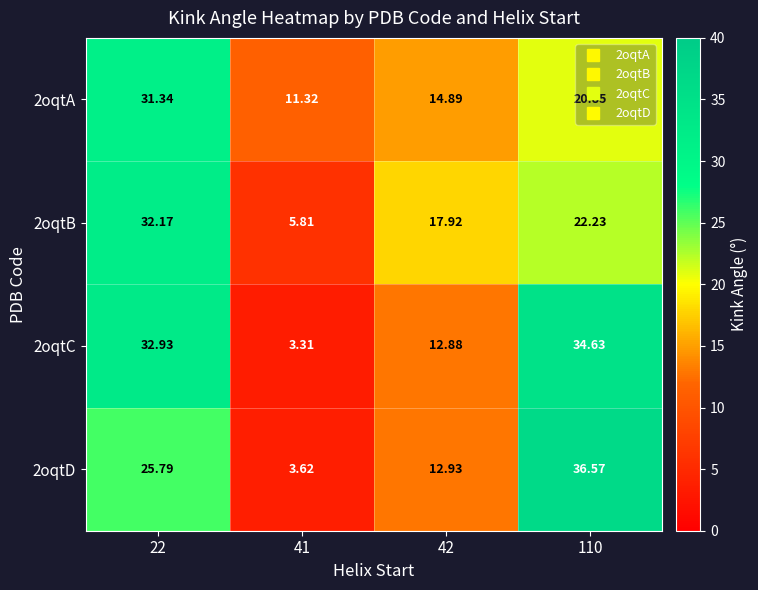

How many series are shown in this chart?

4